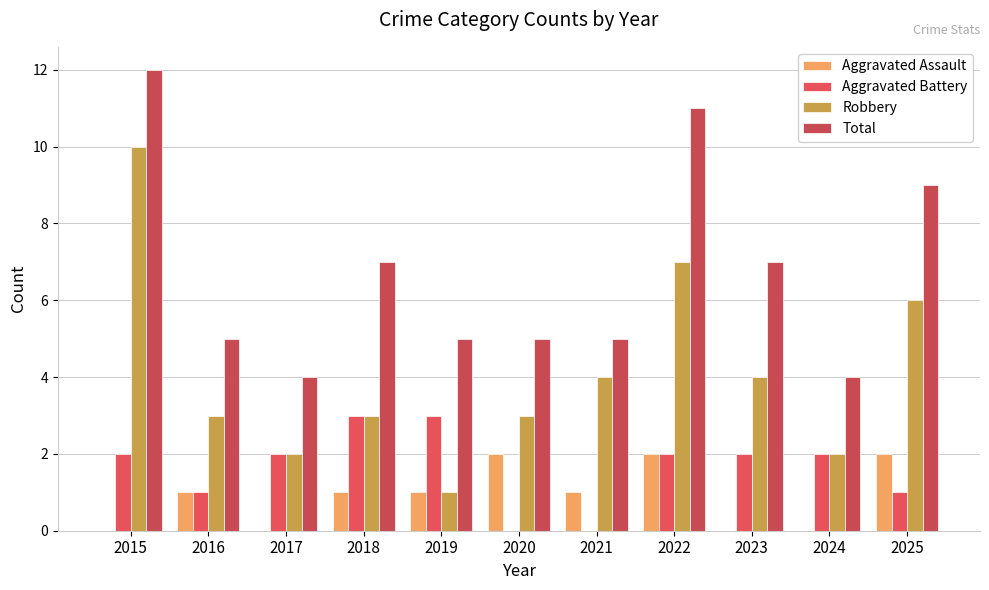

Reading left to right, transcribe all the data shown in this chart.

Aggravated Assault: 2015=0	2016=1	2017=0	2018=1	2019=1	2020=2	2021=1	2022=2	2023=0	2024=0	2025=2
Aggravated Battery: 2015=2	2016=1	2017=2	2018=3	2019=3	2020=0	2021=0	2022=2	2023=2	2024=2	2025=1
Robbery: 2015=10	2016=3	2017=2	2018=3	2019=1	2020=3	2021=4	2022=7	2023=4	2024=2	2025=6
Total: 2015=12	2016=5	2017=4	2018=7	2019=5	2020=5	2021=5	2022=11	2023=7	2024=4	2025=9